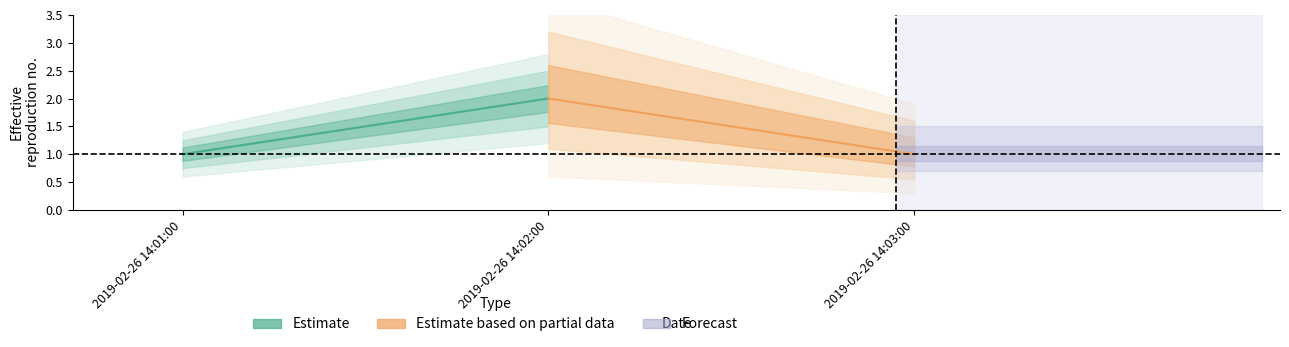

Which category has the lowest value across all series?

2019-02-26 14:01:00